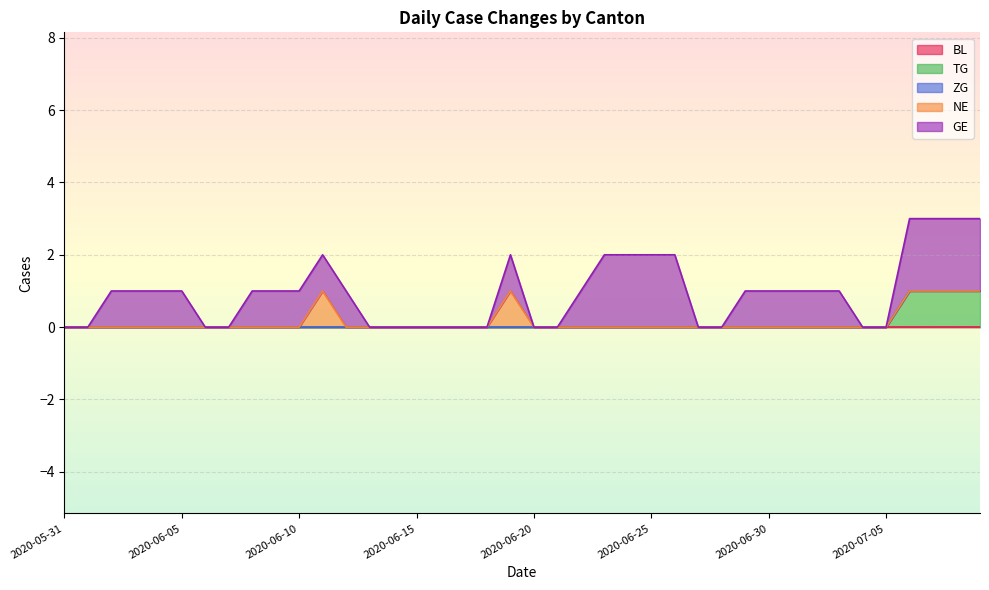

What is the difference between the highest and lowest values at 2020-06-19?

1